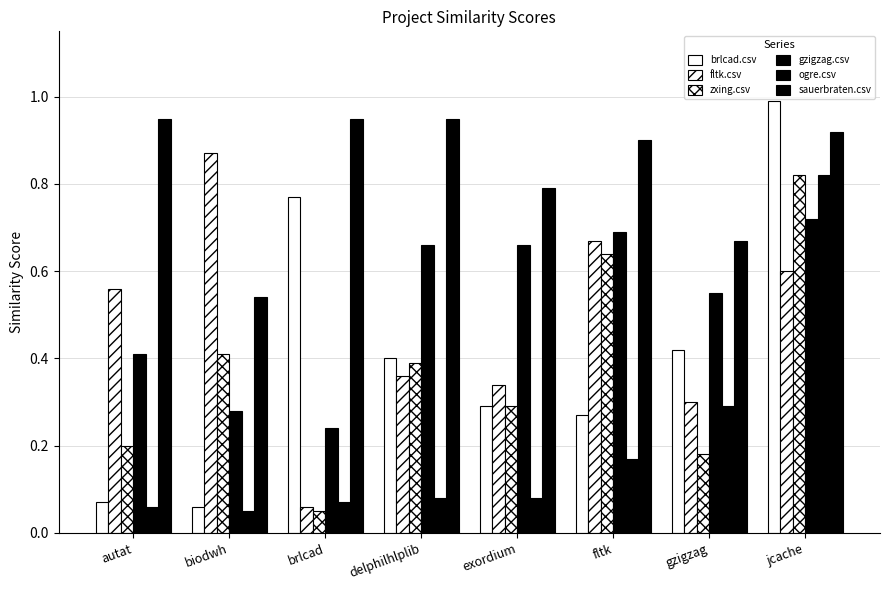

What is the minimum value shown in the chart?

0.1